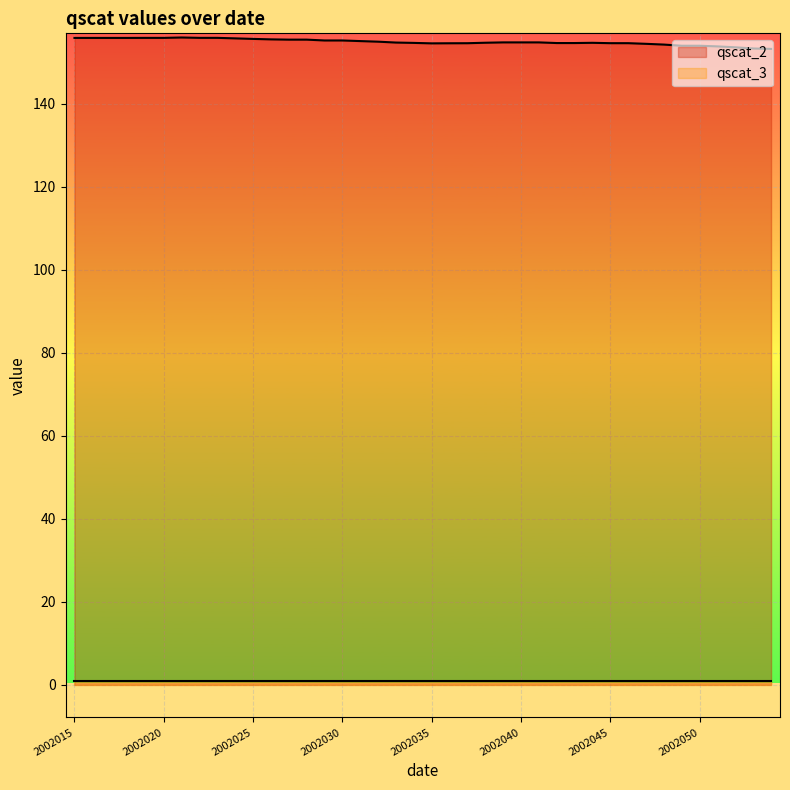

What is the difference between the values at 2002022 and 2002026?

0.4